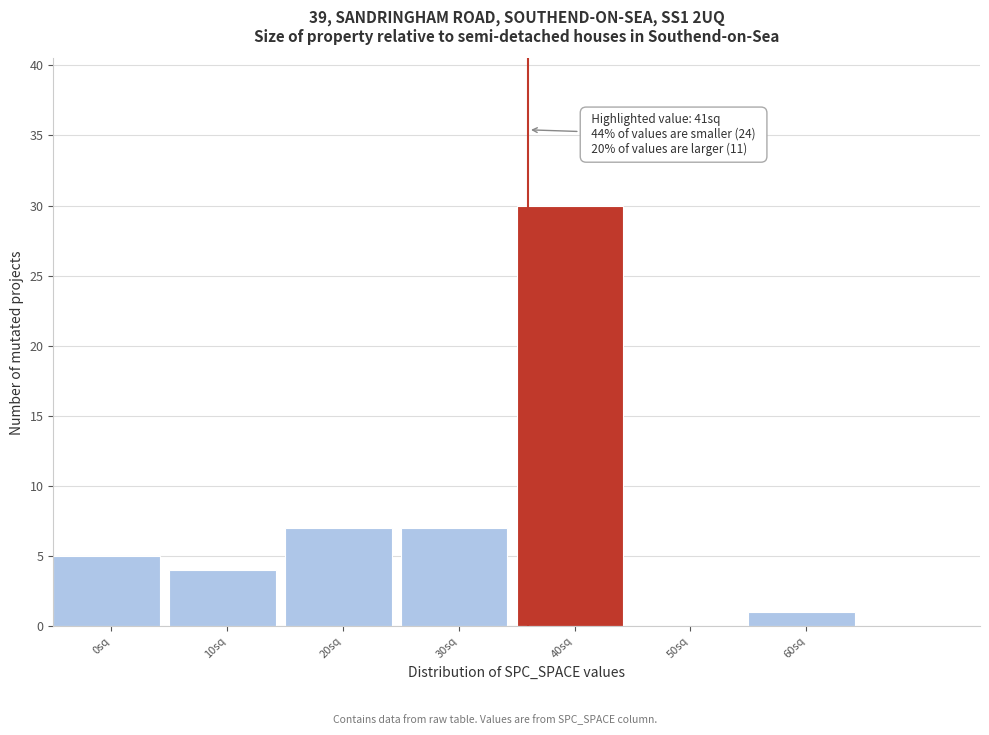

Reading left to right, extract all data points from this chart.

0sq=5	10sq=4	20sq=7	30sq=7	40sq=30	50sq=0	60sq=1